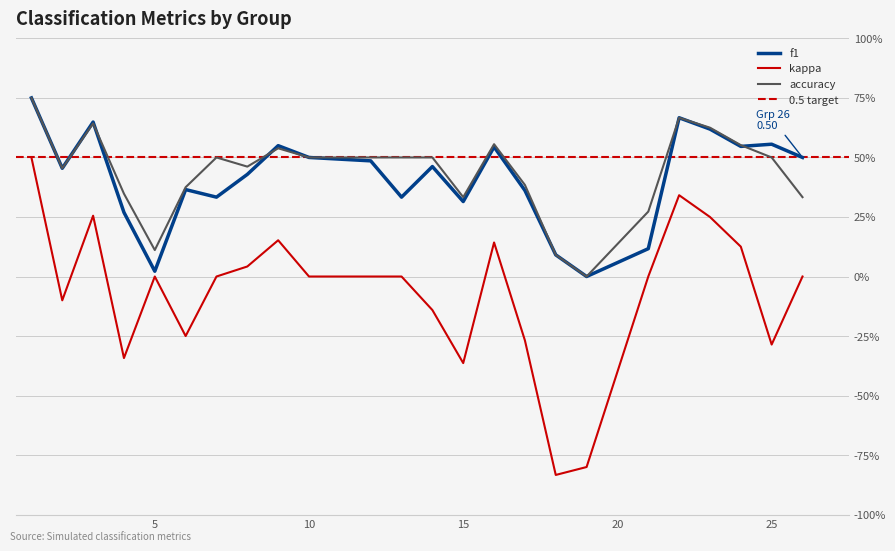

How many distinct data groups are displayed?

3